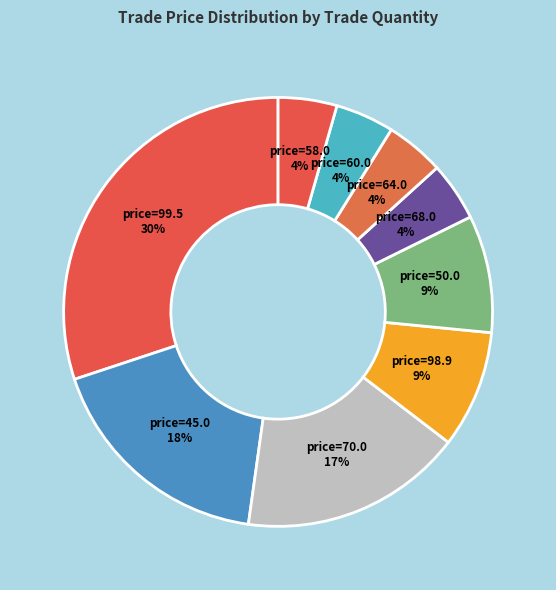

What percentage is the price=45.0 slice, to the nearest percent?

18%